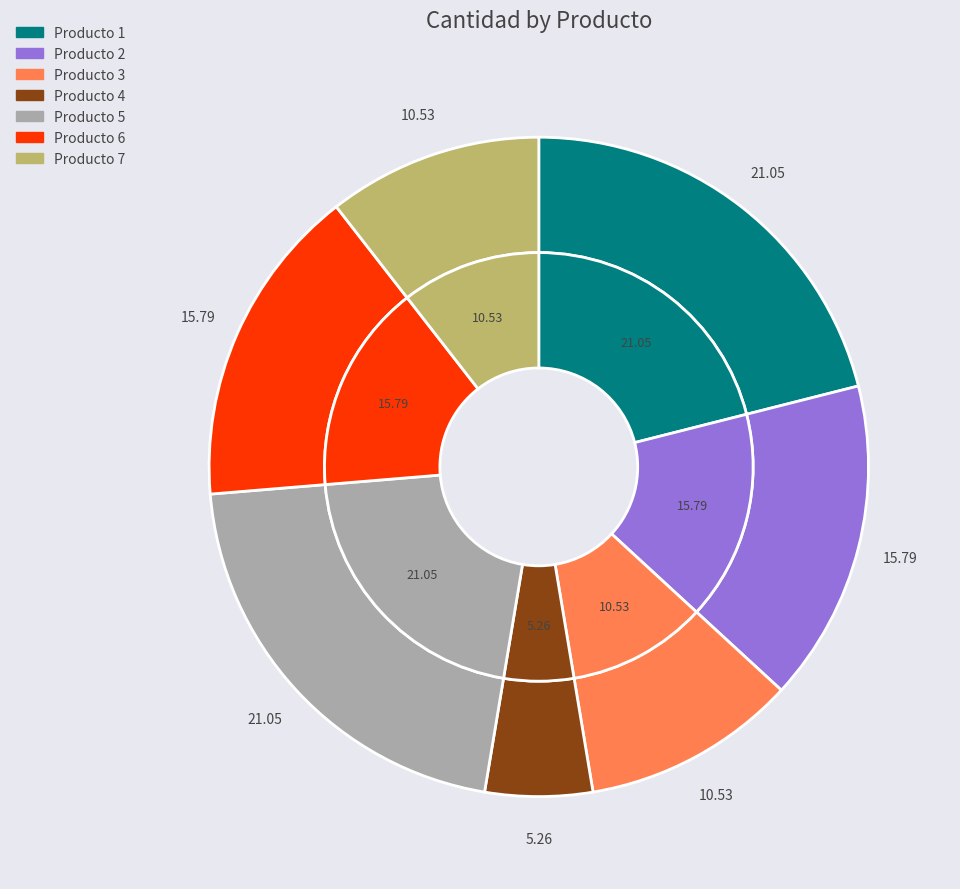

What is the total percentage of 4 and 2?

21.1%